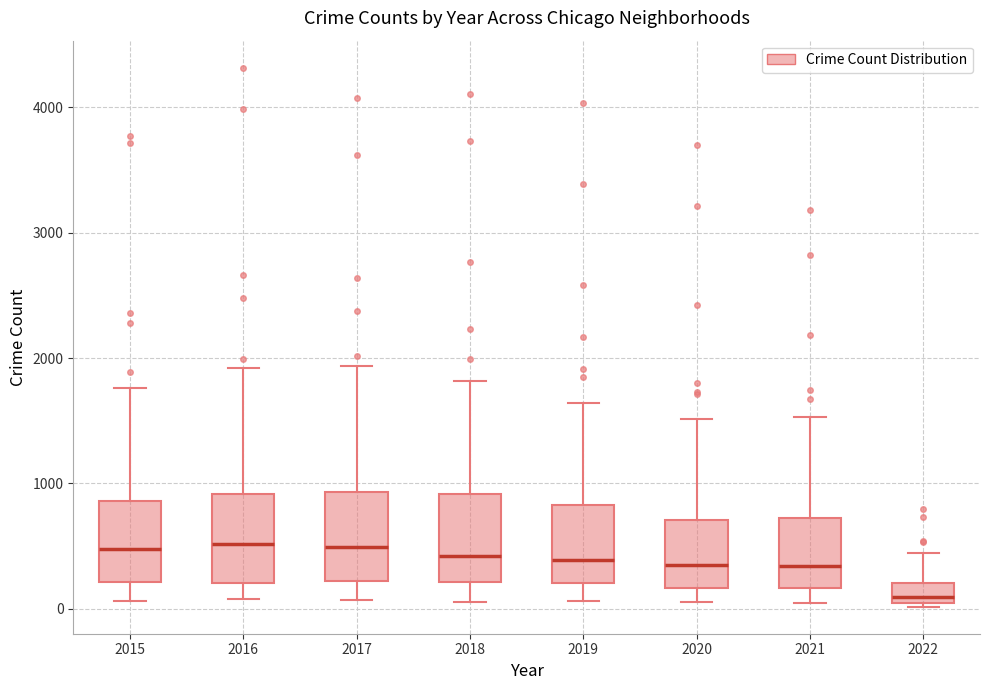

Reading left to right, transcribe this box plot: for each box, give where its median line is, the range the box spans, and where its two whiskers end, as read against the y-axis. The values are not printed on the chart, so give them approximately, as read against the axis.

2015: median 500, box 200 to 900, whiskers 100 to 1800
2016: median 500, box 200 to 900, whiskers 100 to 1900
2017: median 500, box 200 to 900, whiskers 100 to 1900
2018: median 400, box 200 to 900, whiskers 100 to 1800
2019: median 400, box 200 to 800, whiskers 100 to 1600
2020: median 300, box 200 to 700, whiskers 100 to 1500
2021: median 300, box 200 to 700, whiskers 0 to 1500
2022: median 100, box 0 to 200, whiskers 0 (just below the box's lower edge) to 400